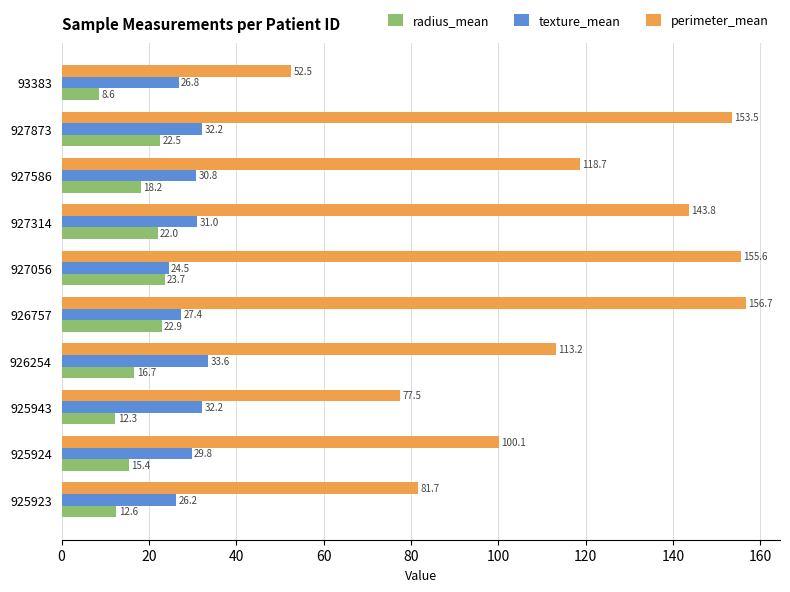

What is the average value of the perimeter_mean series?

115.3